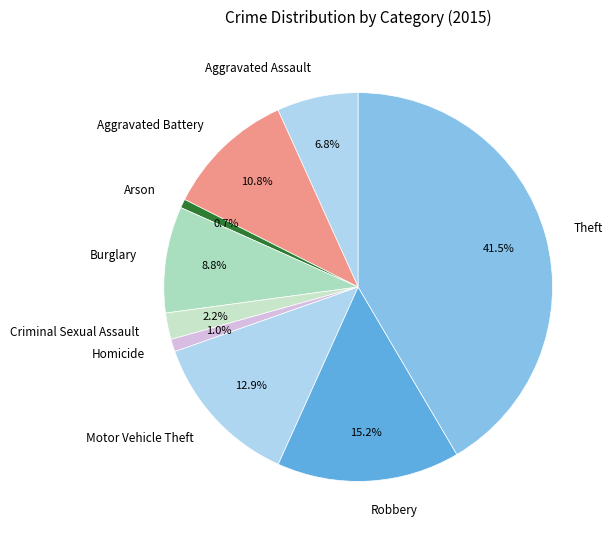

What is the ratio of the value at Burglary to the value at Motor Vehicle Theft?

0.7